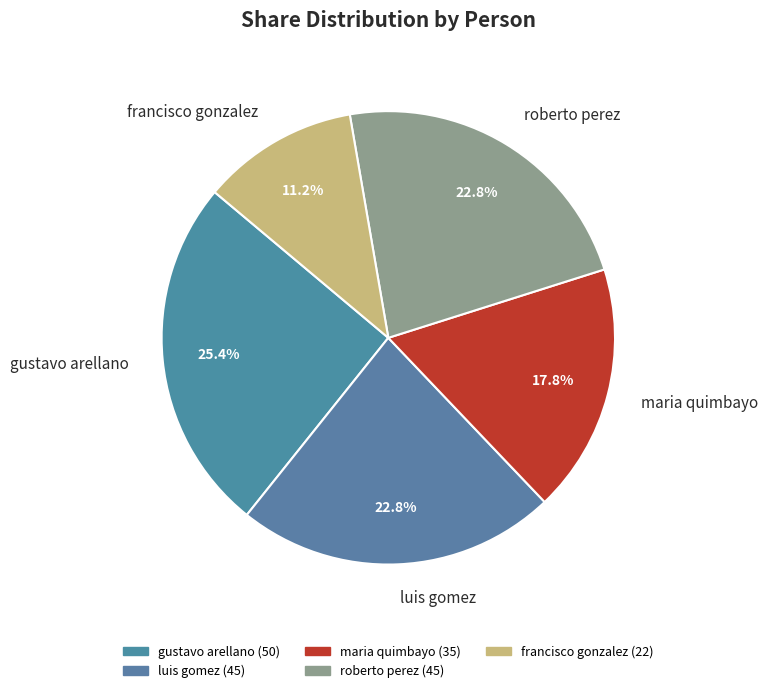

Do roberto perez and luis gomez together represent more than half of the pie?

No